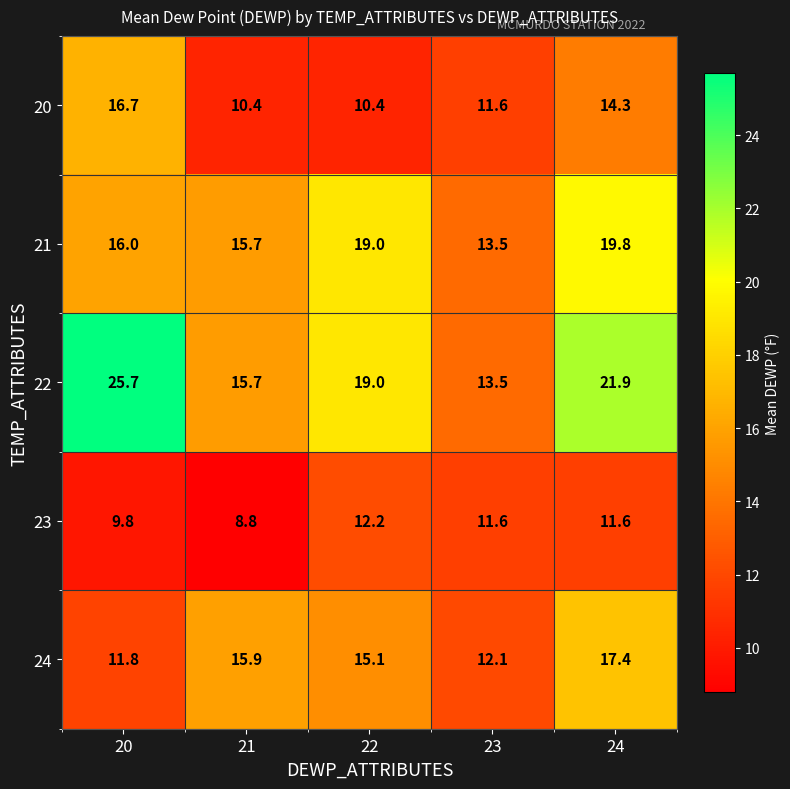

What value does the 20 series have at 24?

14.3